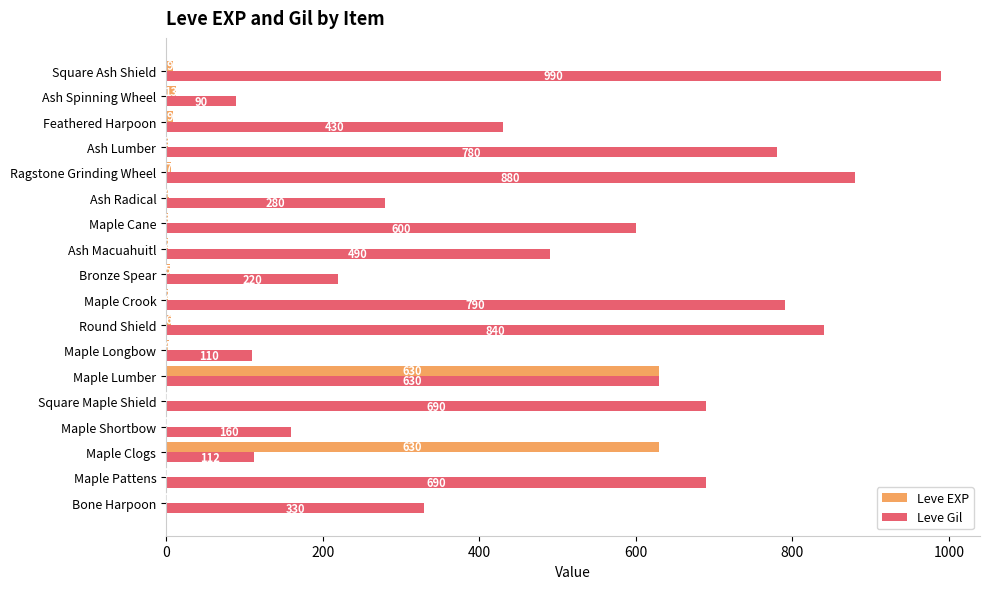

True or false: Leve Gil has a value of 690 at Square Maple Shield.

True